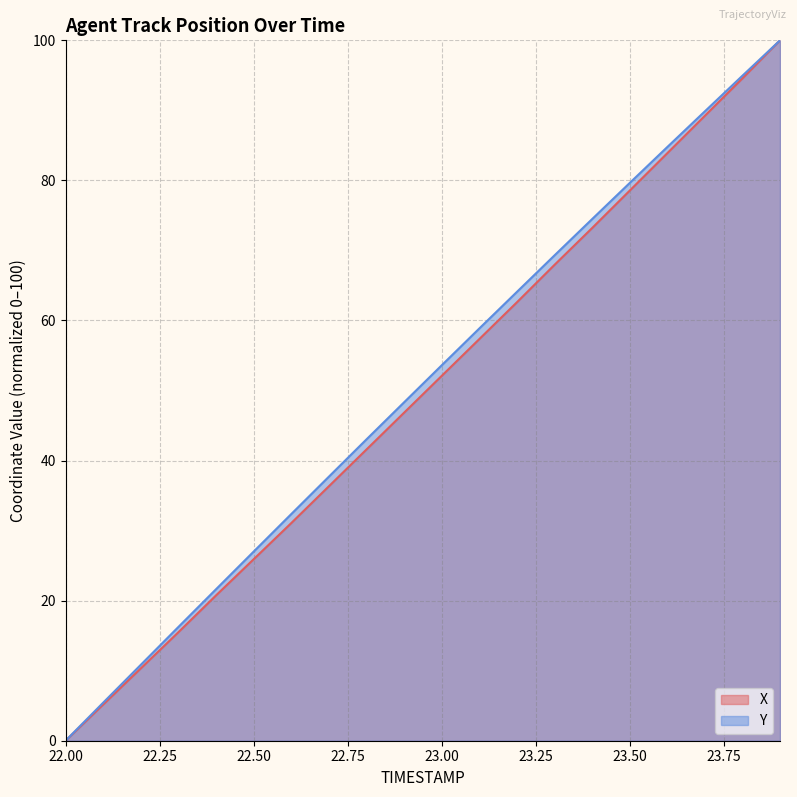

What is the difference between the X values at 23.4 and 23.2?

10.6